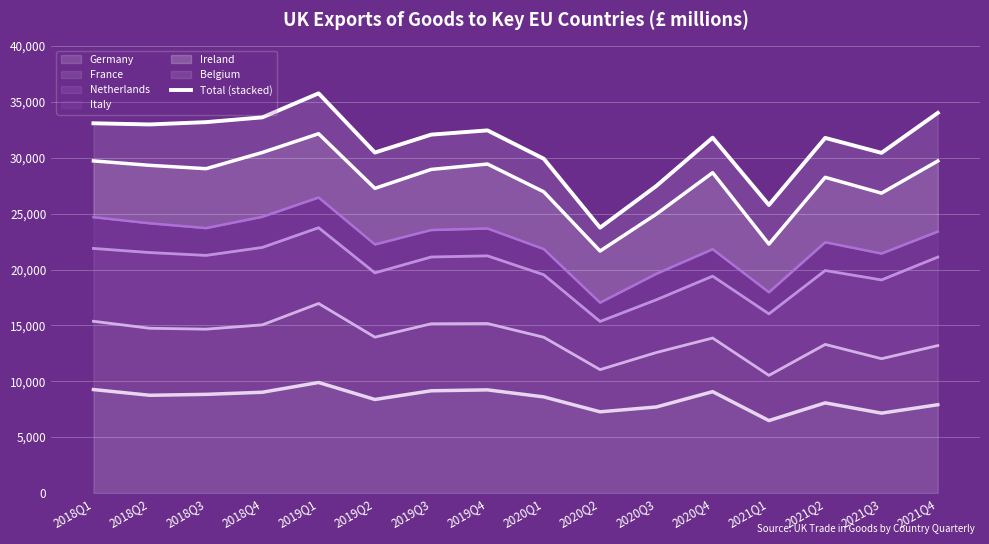

Approximately how many times larger is the value at 2021Q3 compared to 2019Q3?

0.9